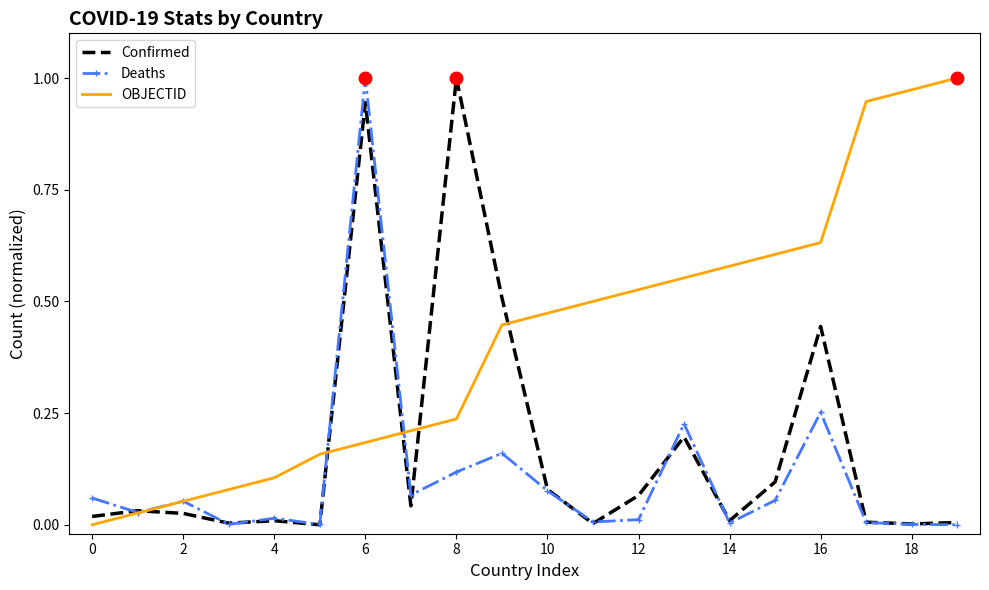

What are all the series names shown in the legend?

Confirmed, Deaths, OBJECTID